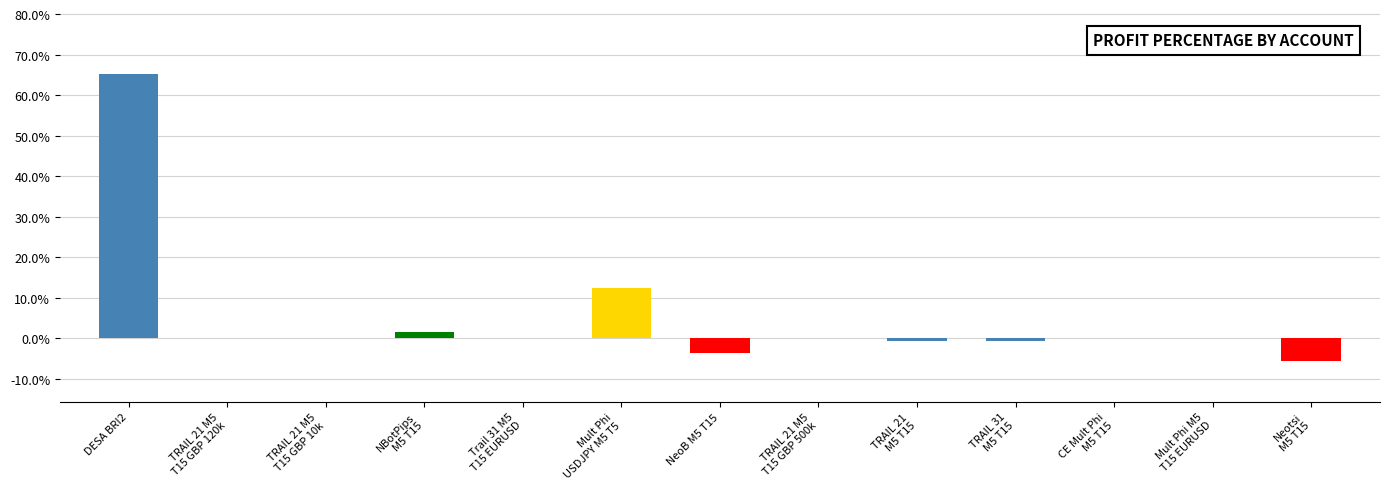

The chart shows a value of 0.0 at TRAIL 21 M5
T15 GBP 10k. True or false?

True